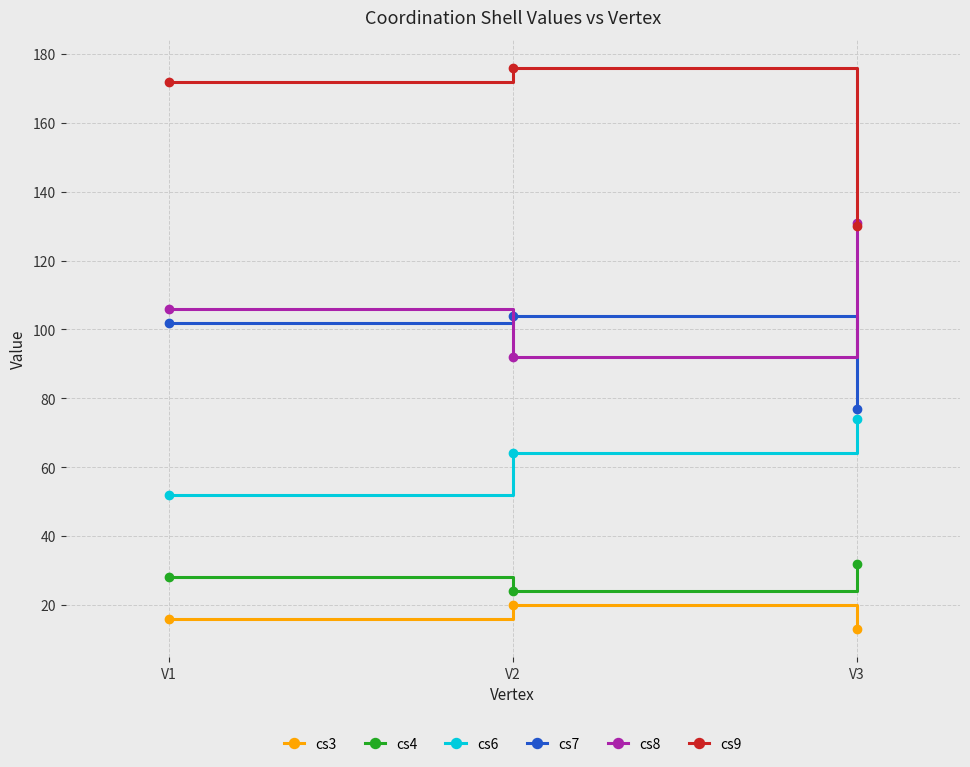

Rank the series by their maximum value, from highest to lowest.

cs9, cs8, cs7, cs6, cs4, cs3